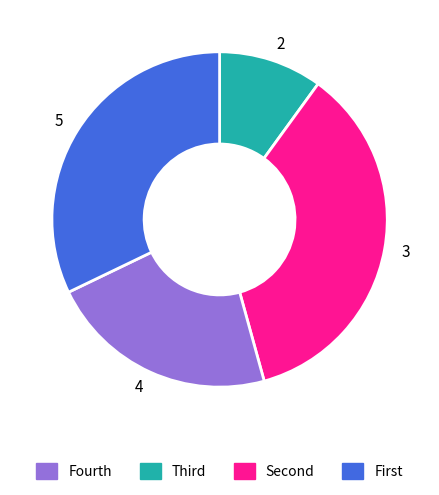

Which category has the biggest portion of the pie?

3